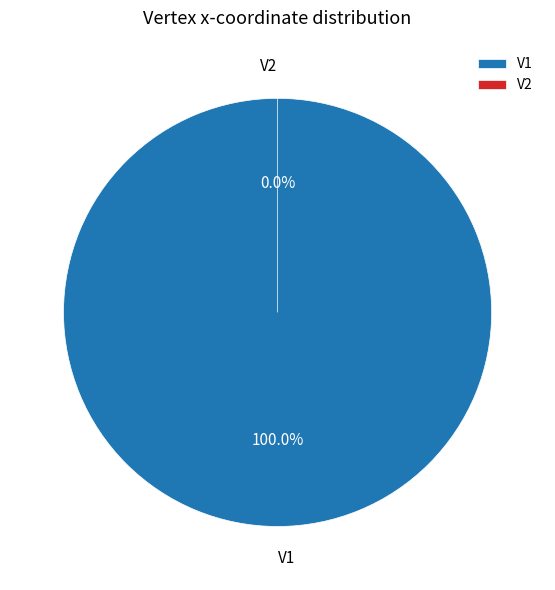

Which slice represents more than half of the pie?

V1